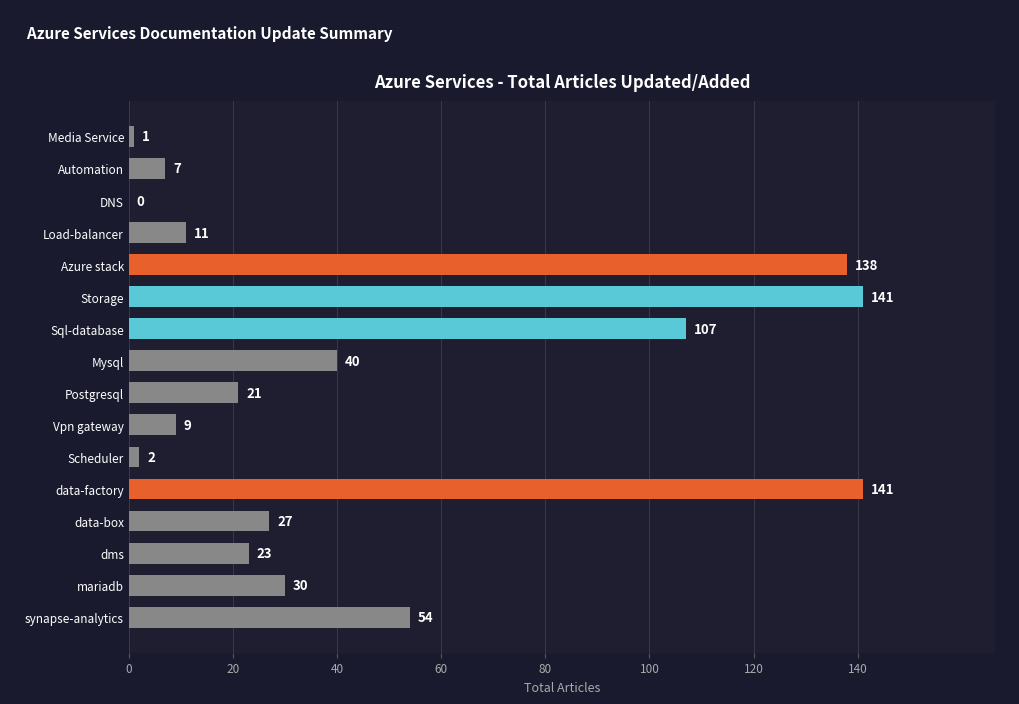

What is the greatest value displayed?

141